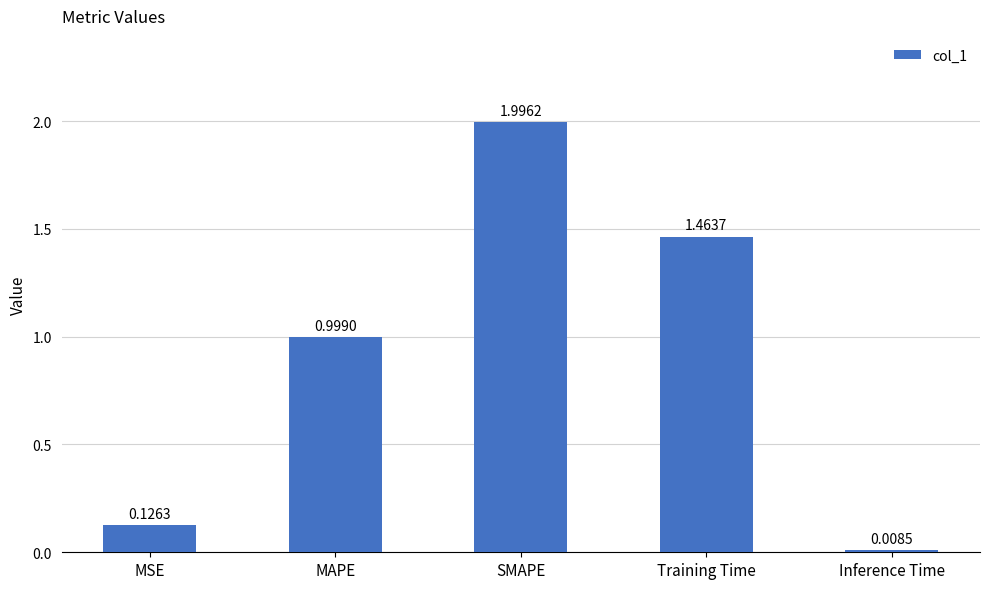

What is the change in value from MSE to Inference Time?

-0.1